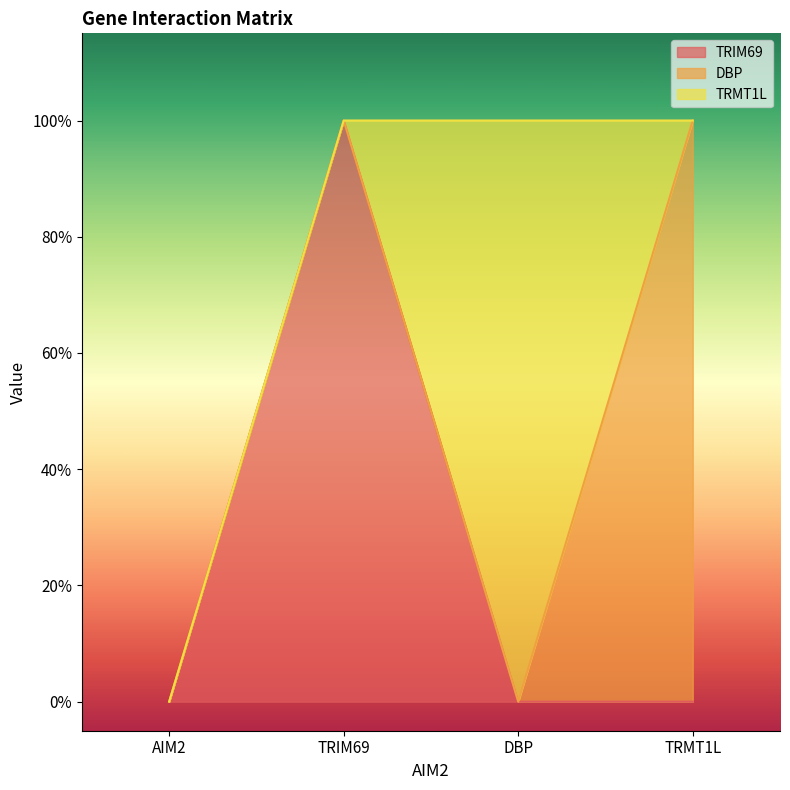

True or false: TRMT1L has more than 0 points higher than both neighbors.

True